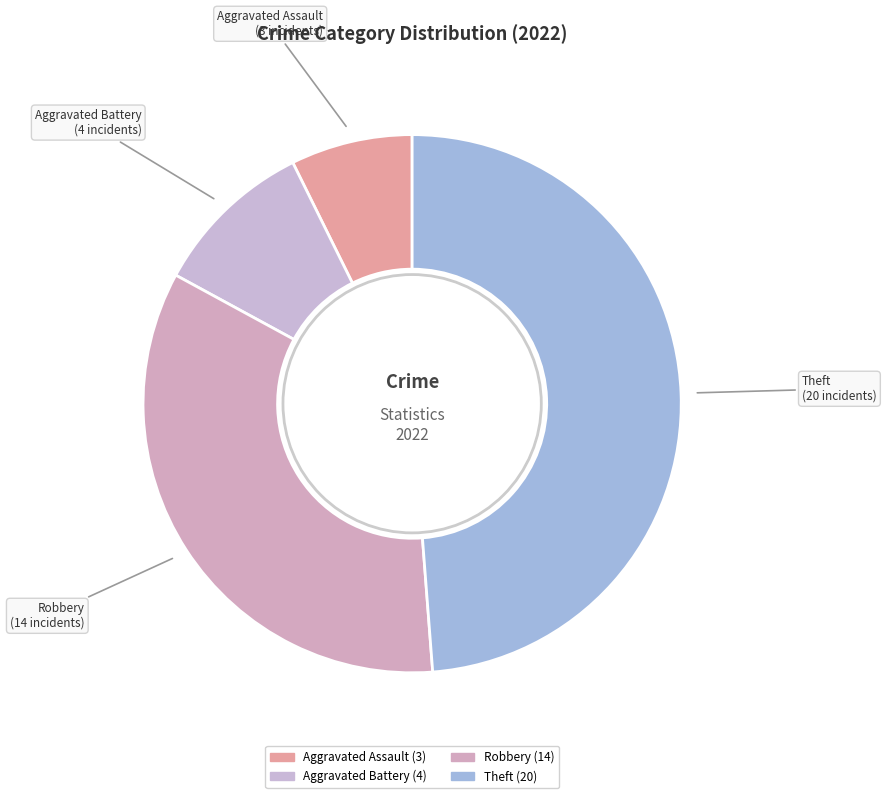

Is it true that Theft is 49% of the pie?

True